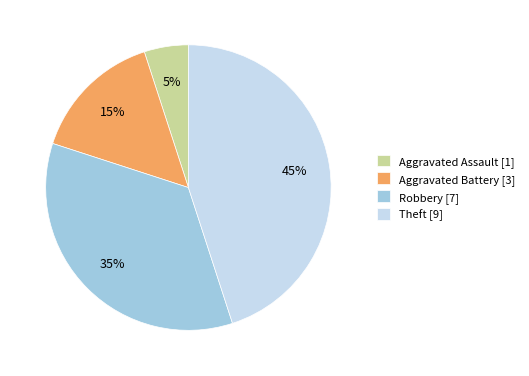

Which slice is the smallest?

Aggravated Assault [1]